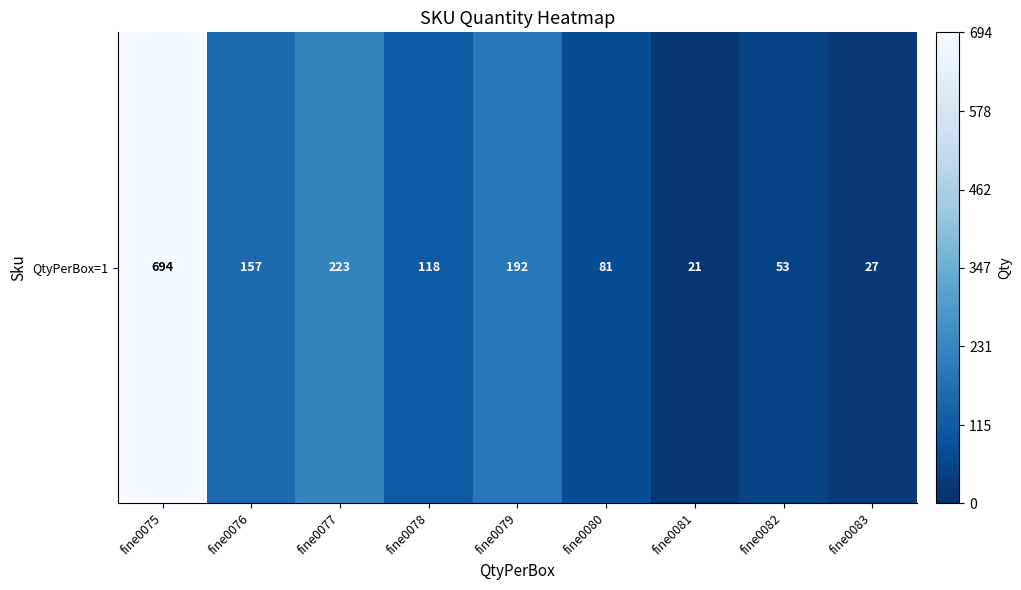

What is the greatest value displayed?

694